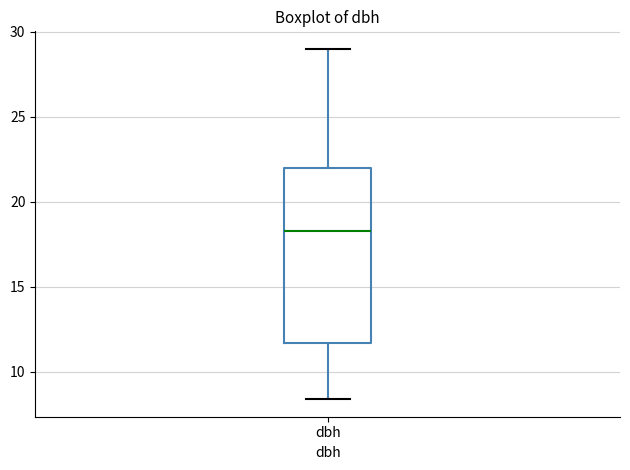

Read this box plot against the y-axis: the position of the median line, the range covered by the box, and the ends of both whiskers. The values are not printed on the chart, so give them approximately, as read against the axis.

median 18.5, box 11.5 to 22.0, whiskers 8.5 to 29.0